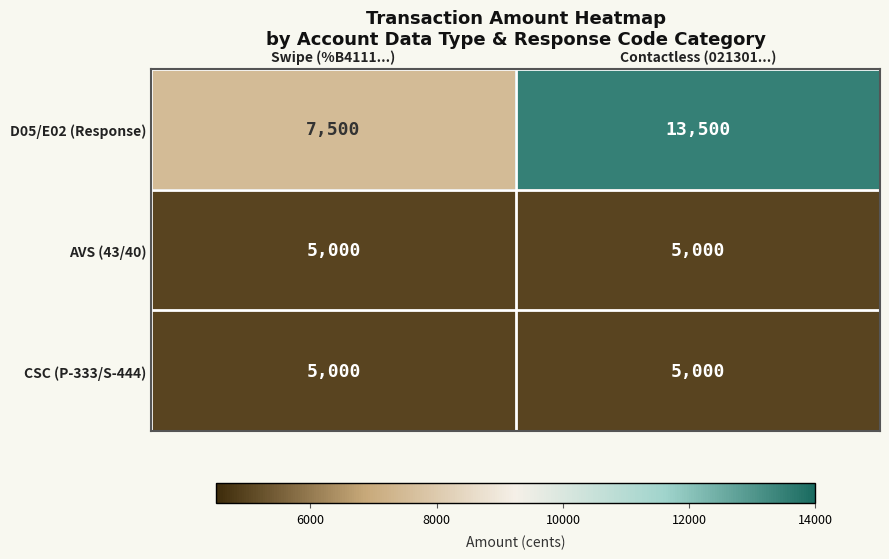

What is the total value across all series at Contactless (021301...)?

23500